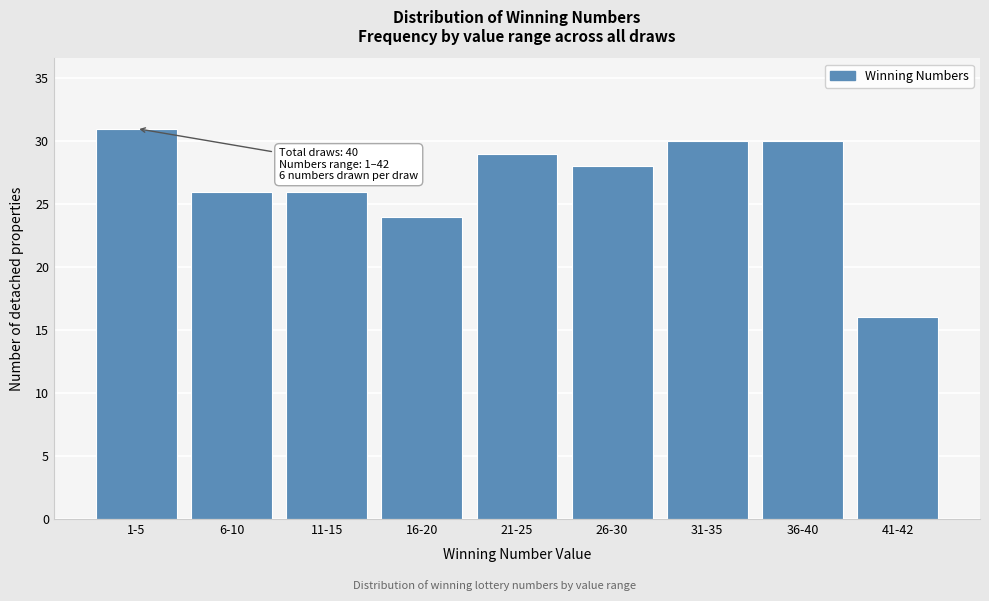

Reading right to left, extract all data points from this chart.

41-42=16	36-40=30	31-35=30	26-30=28	21-25=29	16-20=24	11-15=26	6-10=26	1-5=31